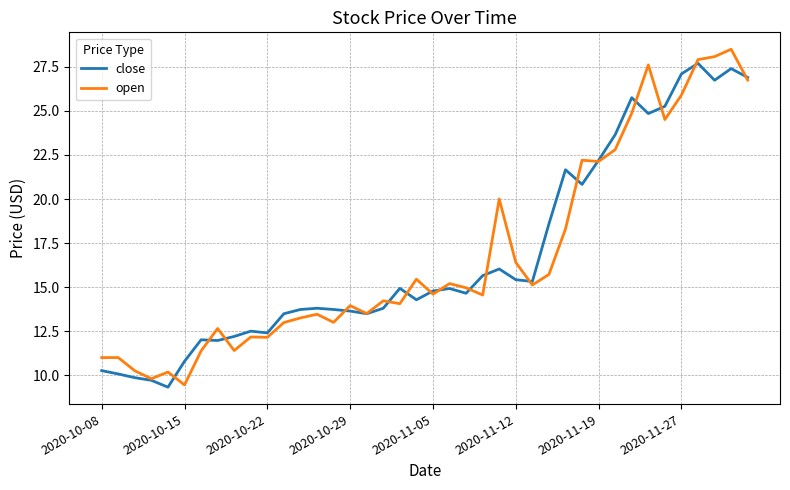

What is the highest value of the close series?

27.7